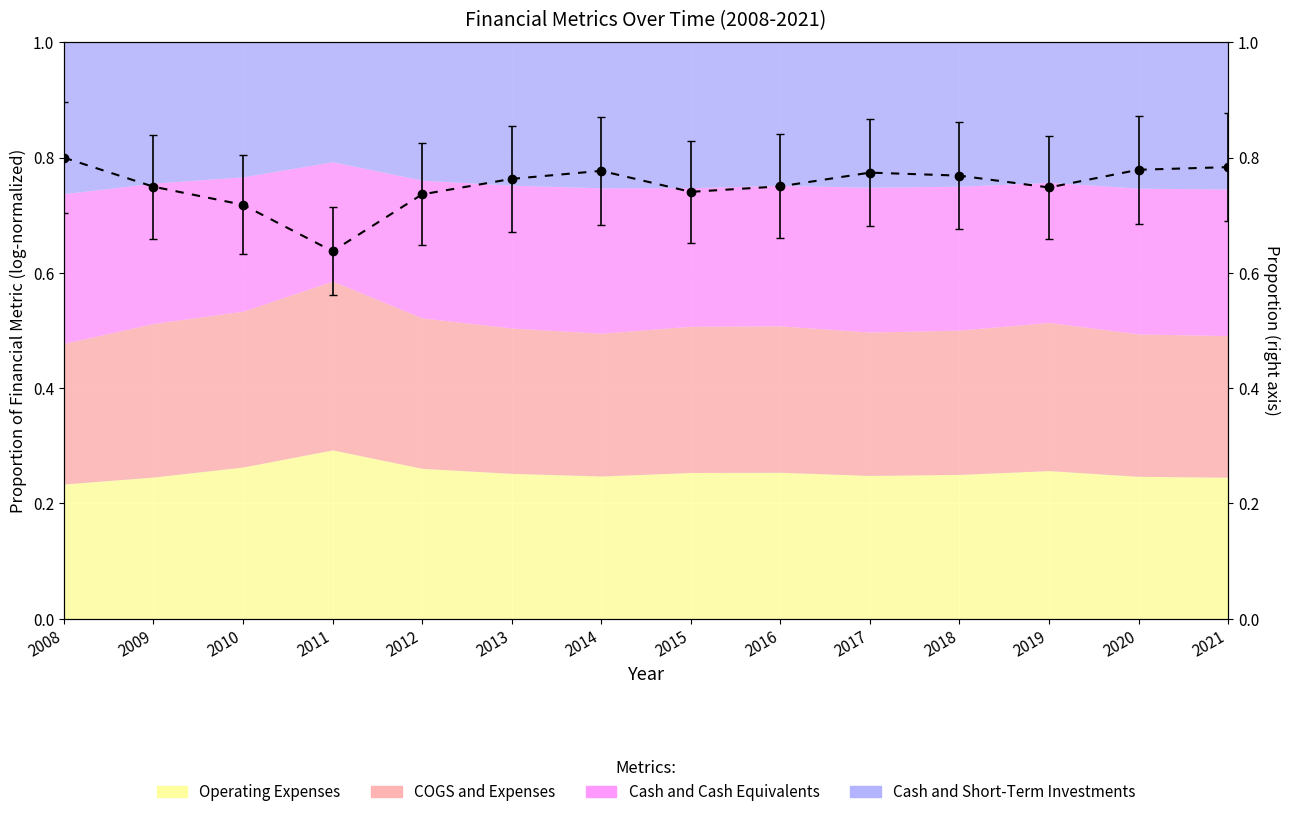

Rank the categories by value from lowest to highest.

2011, 2010, 2012, 2015, 2019, 2009, 2016, 2013, 2018, 2017, 2014, 2020, 2021, 2008